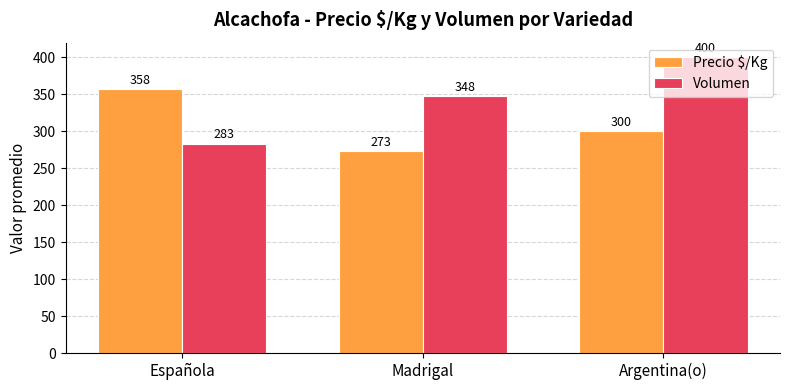

What is the sum of all Volumen values?

1031.5